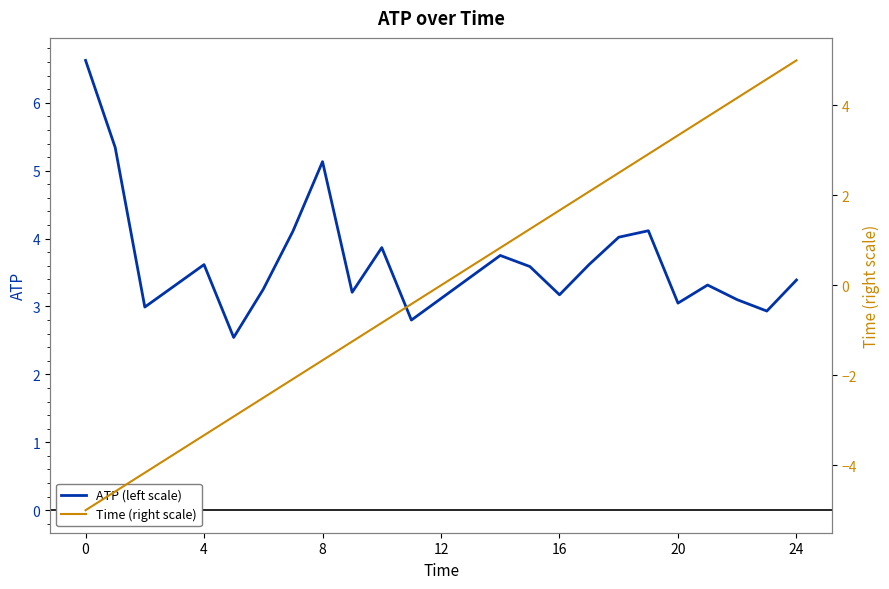

Which series ends up on top after the final intersection of Time (right scale) and ATP (left scale)?

Time (right scale)